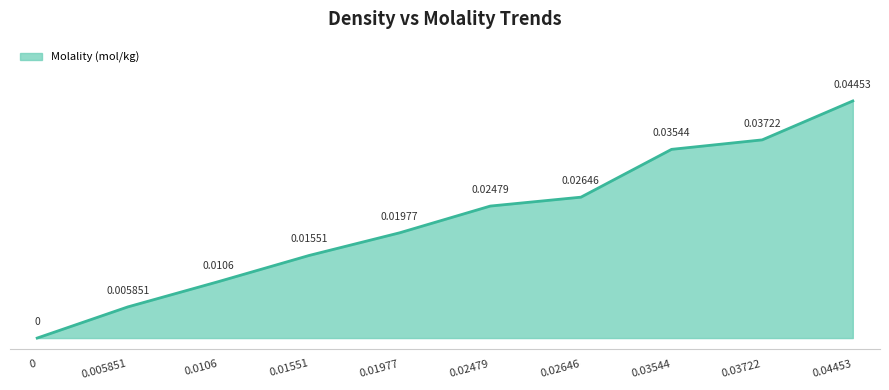

Does the chart have visible grid lines?

No